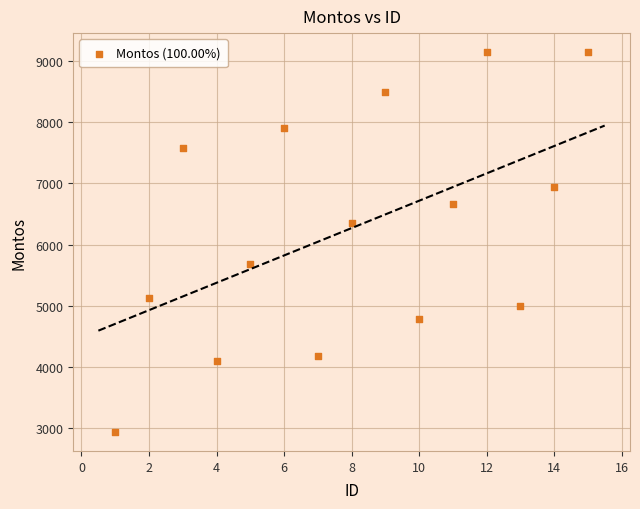

What is the range of X values (max minus min)?

14